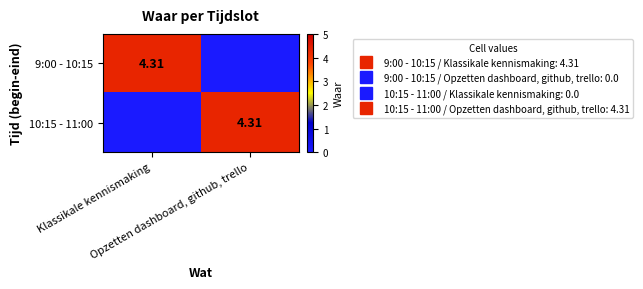

How many distinct data groups are displayed?

2